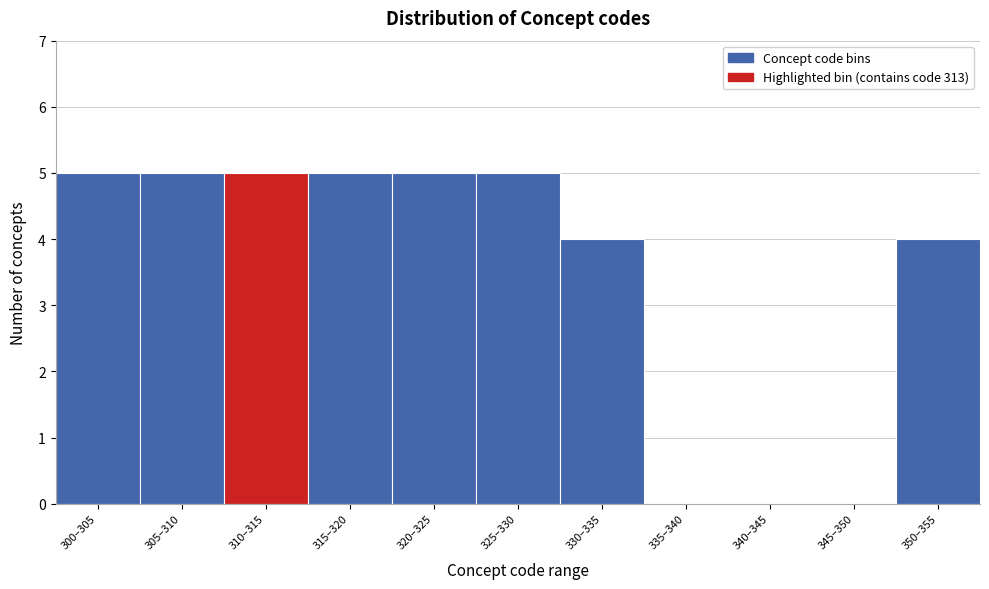

Reading right to left, extract all data points from this chart.

350–355=4	345–350=0	340–345=0	335–340=0	330–335=4	325–330=5	320–325=5	315–320=5	310–315=5	305–310=5	300–305=5